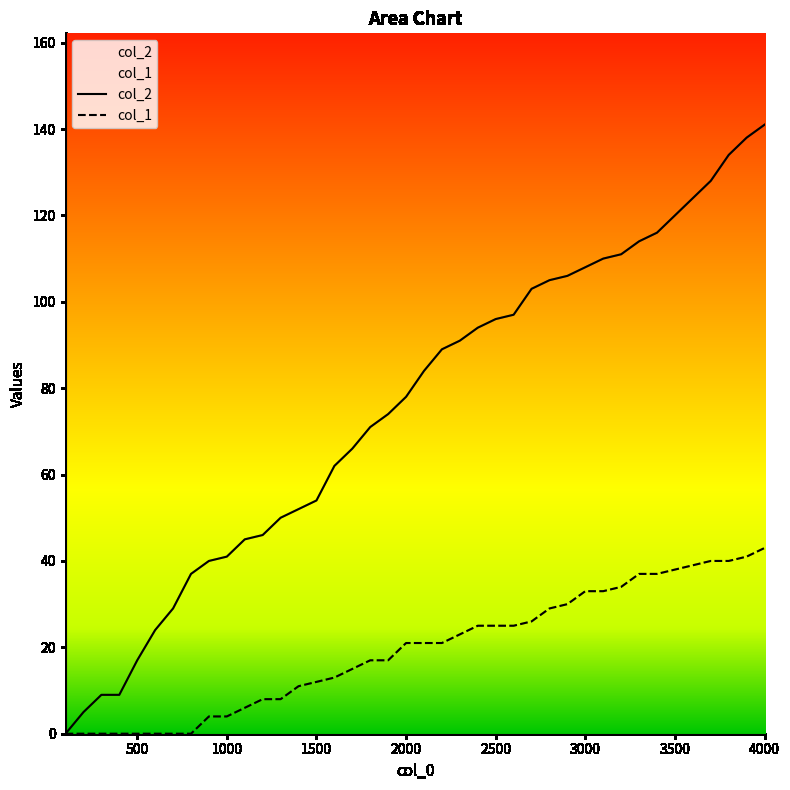

The col_2 series shows 71 at 3900. True or false?

False